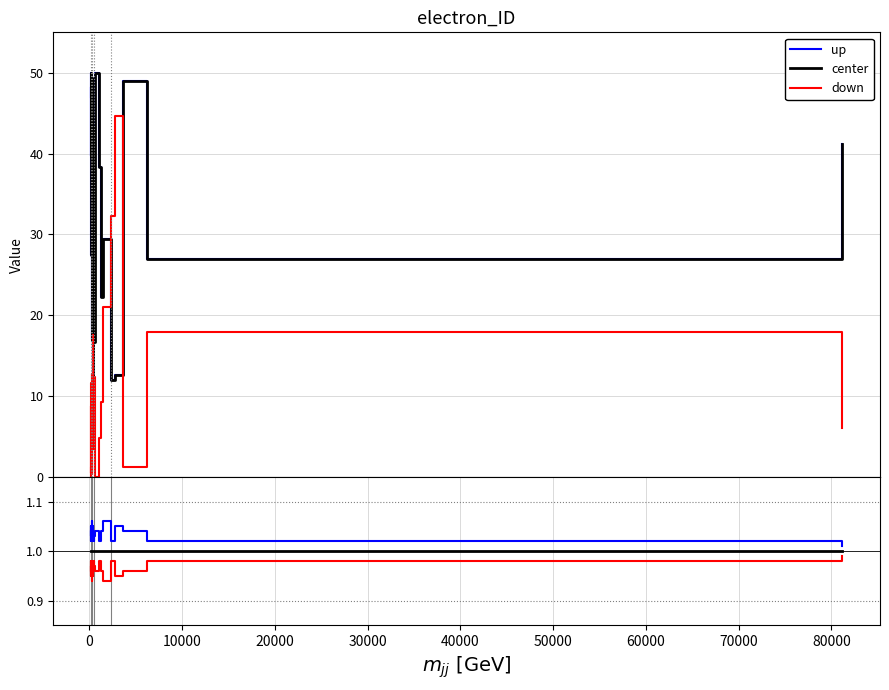

Is the value of center at 23 greater than the value of accuracy at 60000?

No